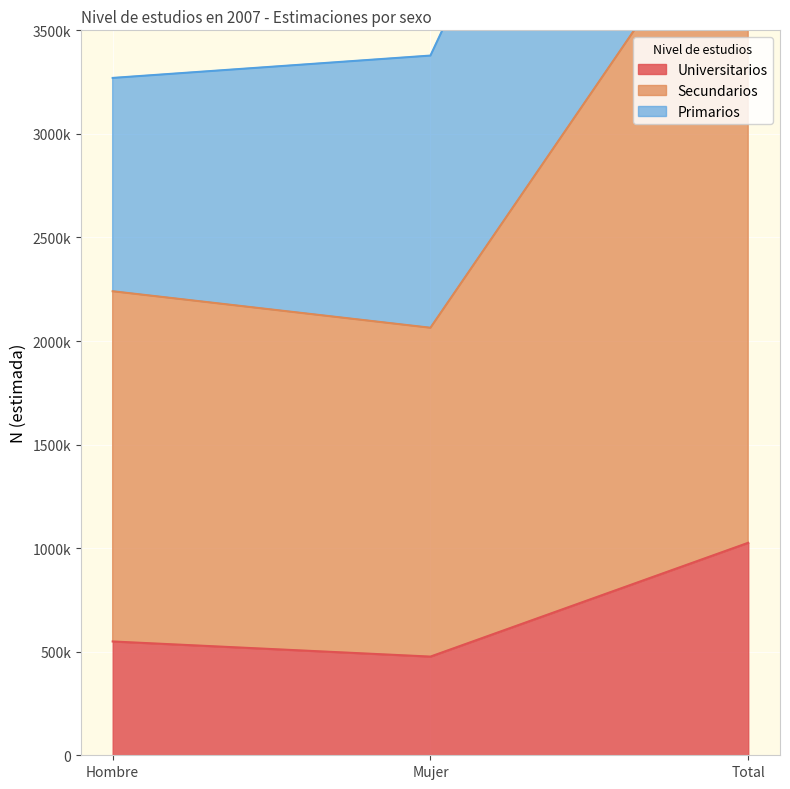

What is the maximum value shown in the chart?

6648314